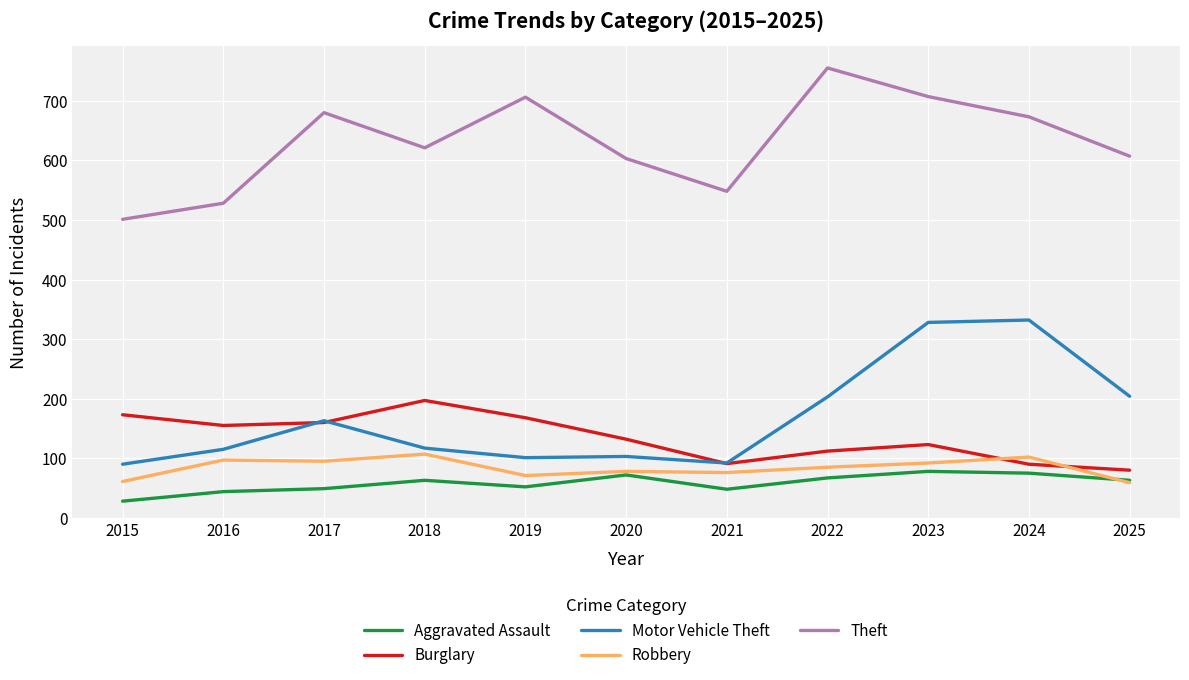

The value of Burglary at 2017 is 160. True or false?

True